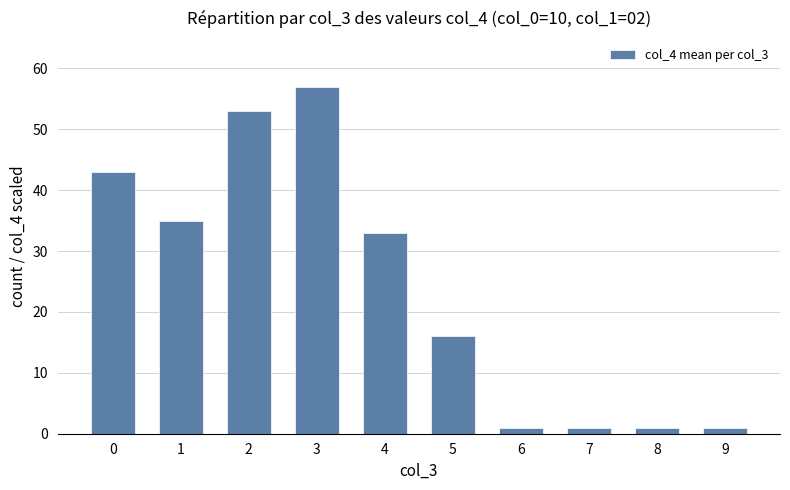

What is the difference between the second highest and minimum values?

52